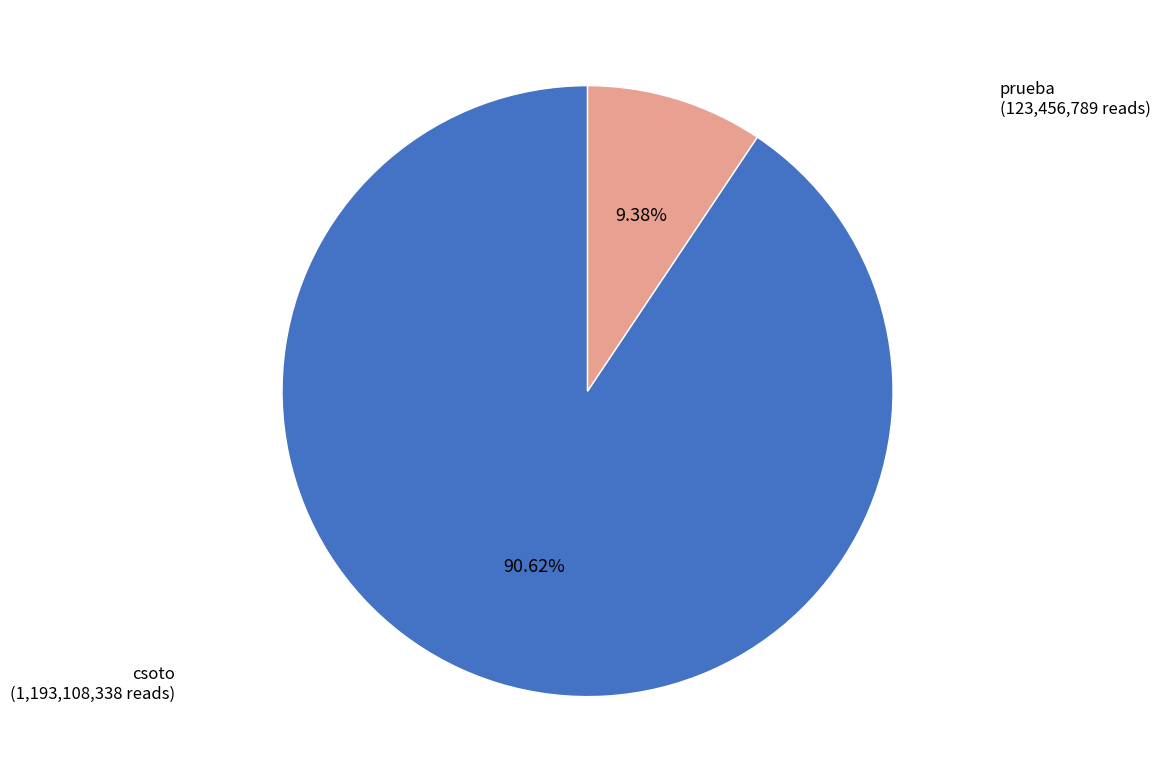

Count the number of slices in the pie.

2